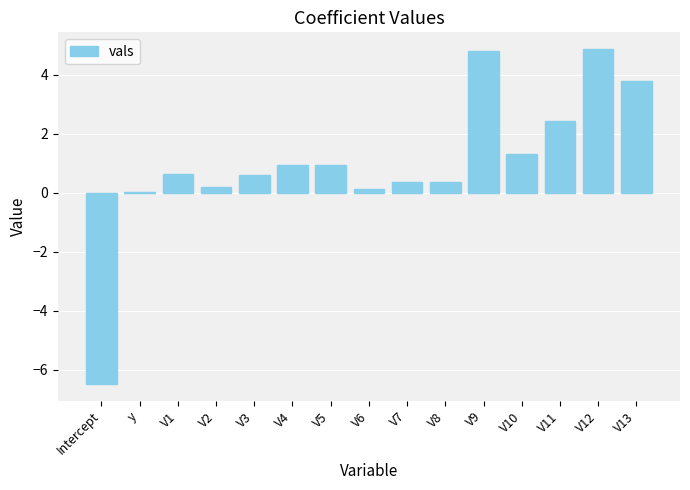

What is the sum of all values?

15.0